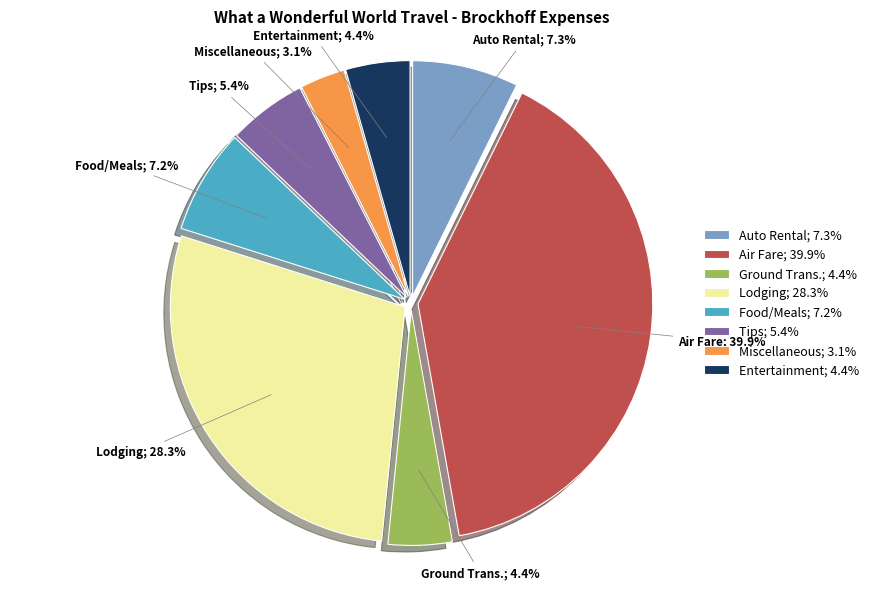

Between Tips and Food/Meals, which is larger?

Food/Meals